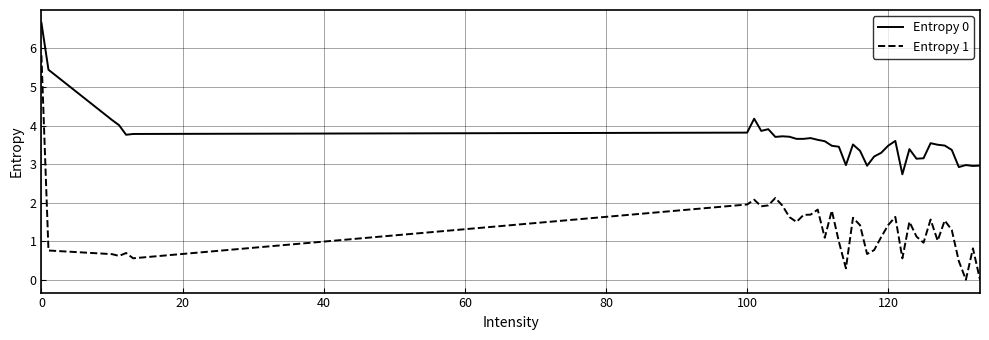

Which series has the largest total across all categories?

Entropy 0